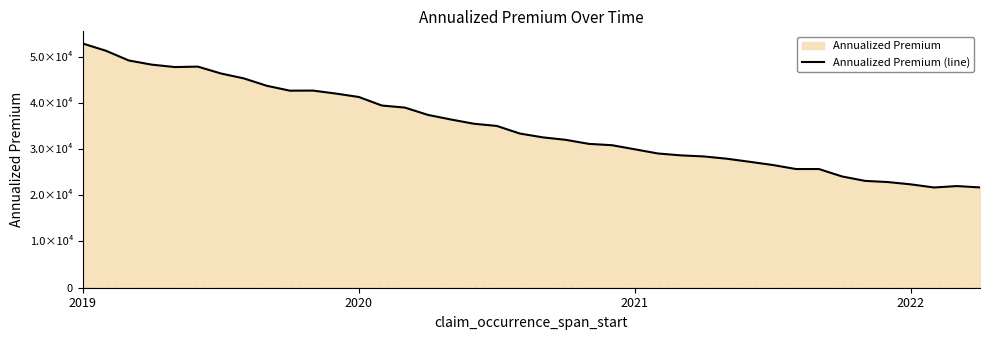

At which category does the data reach its first local peak?

5